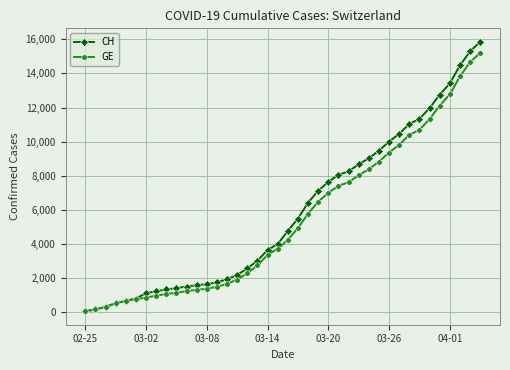

Which series has the widest spread of values?

CH